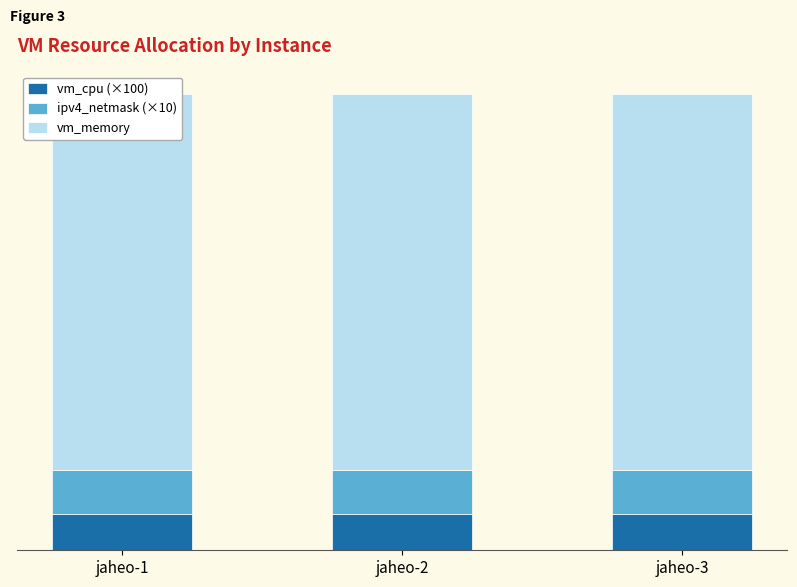

Reading left to right, transcribe all the data shown in this chart.

vm_cpu (×100): jaheo-1=200	jaheo-2=200	jaheo-3=200
ipv4_netmask (×10): jaheo-1=240	jaheo-2=240	jaheo-3=240
vm_memory: jaheo-1=2048	jaheo-2=2048	jaheo-3=2048